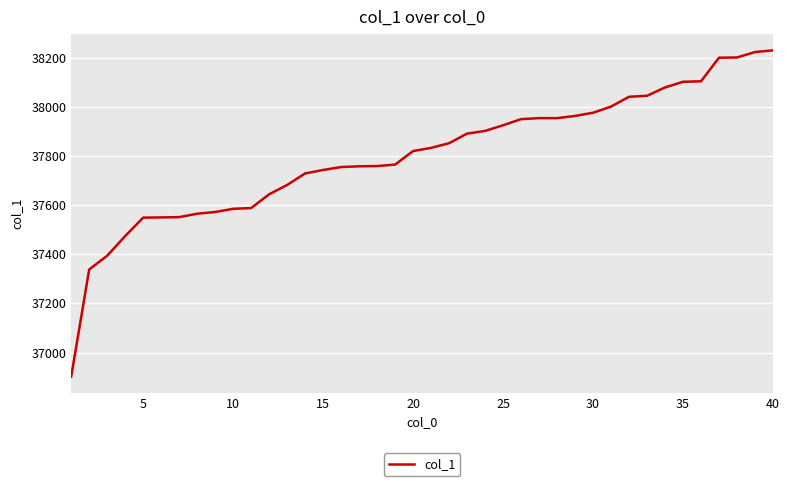

What is the maximum value shown in the chart?

38230